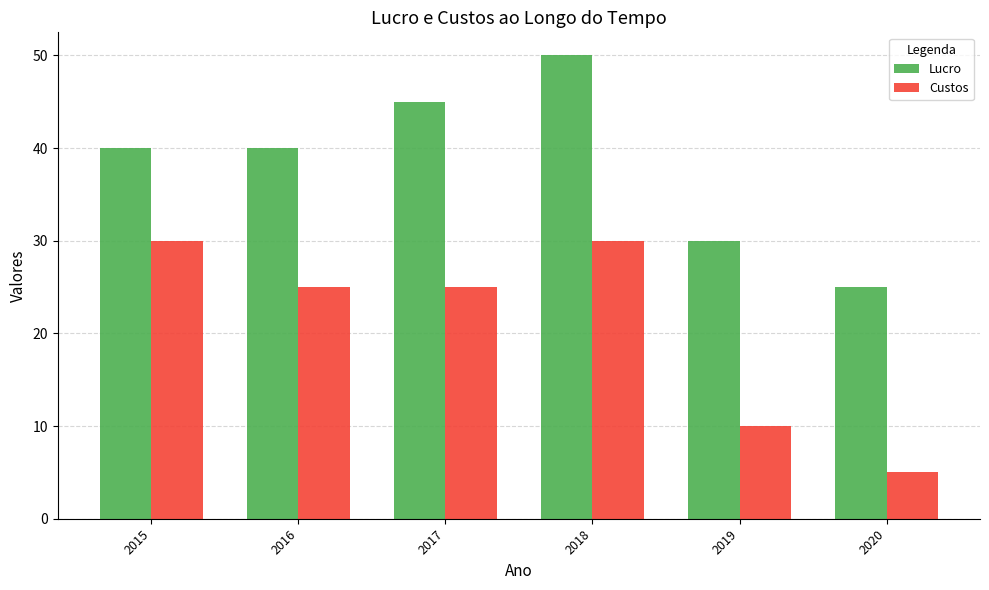

Does the chart contain stacked bars?

No